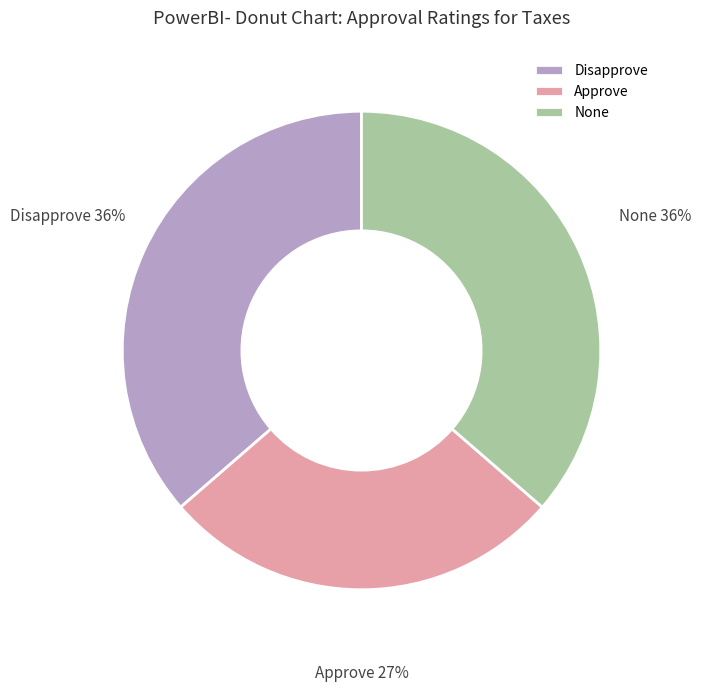

The Disapprove slice represents 51% of the pie. True or false?

False